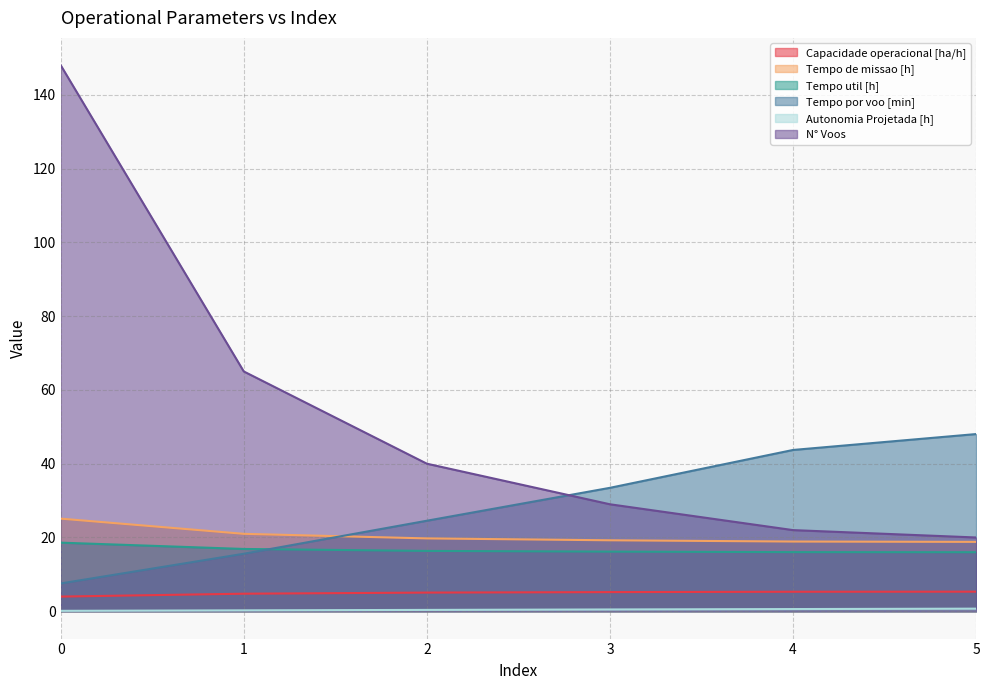

At which label is N° Voos closest to 84?

1